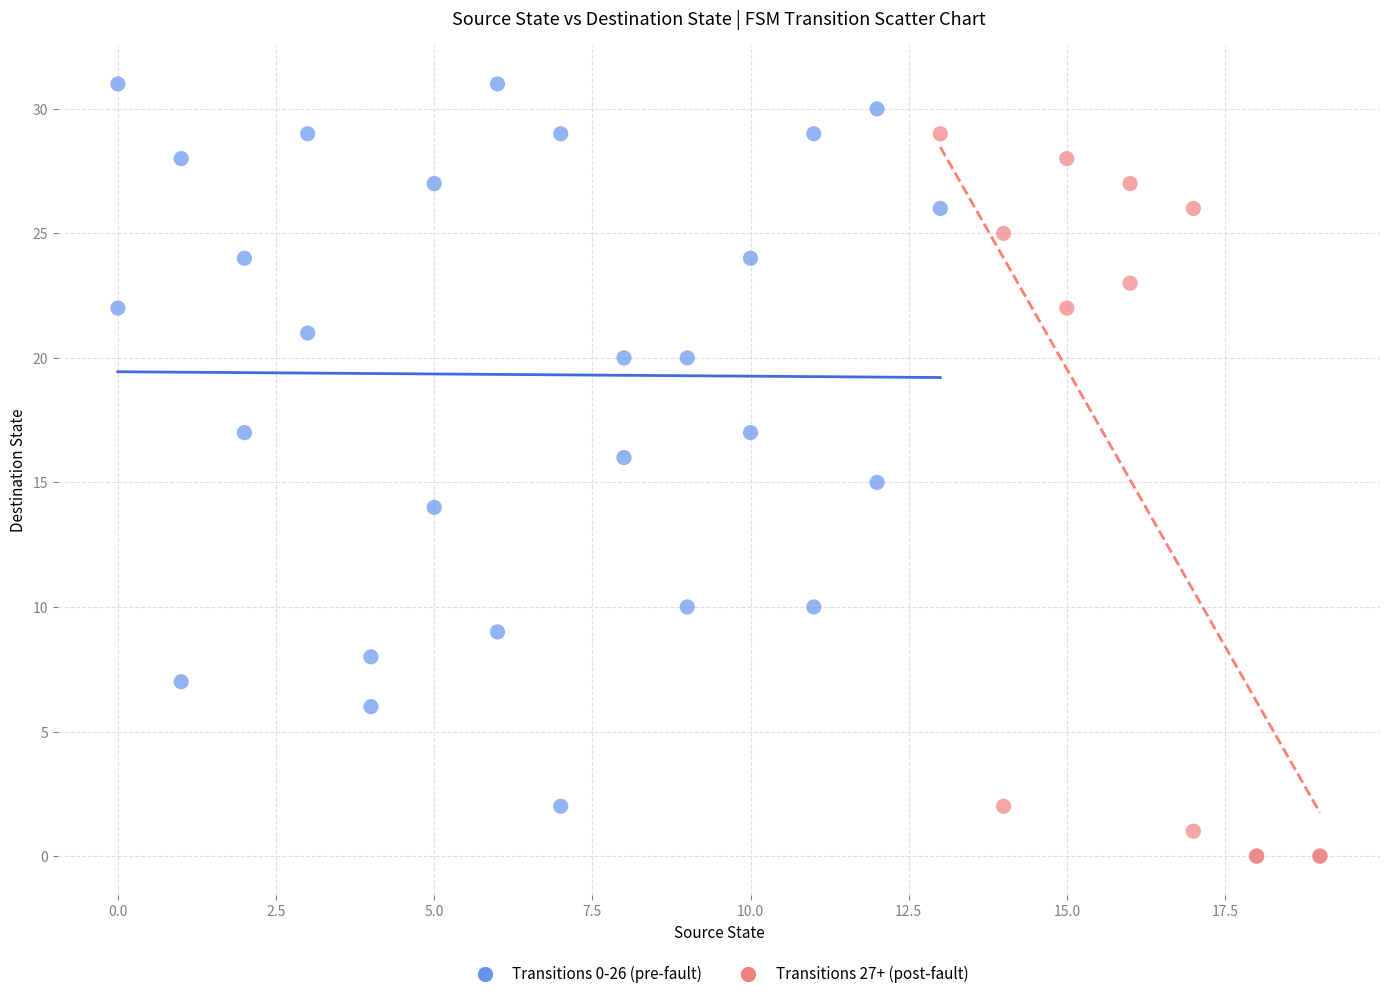

Which series reaches the minimum Y coordinate?

Transitions 27+ (post-fault)